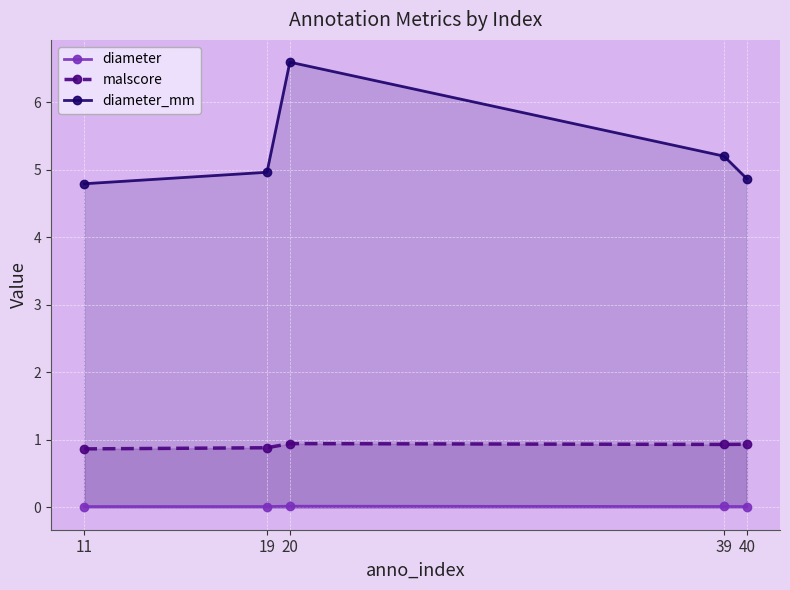

What is the lowest value of the diameter_mm series?

4.8